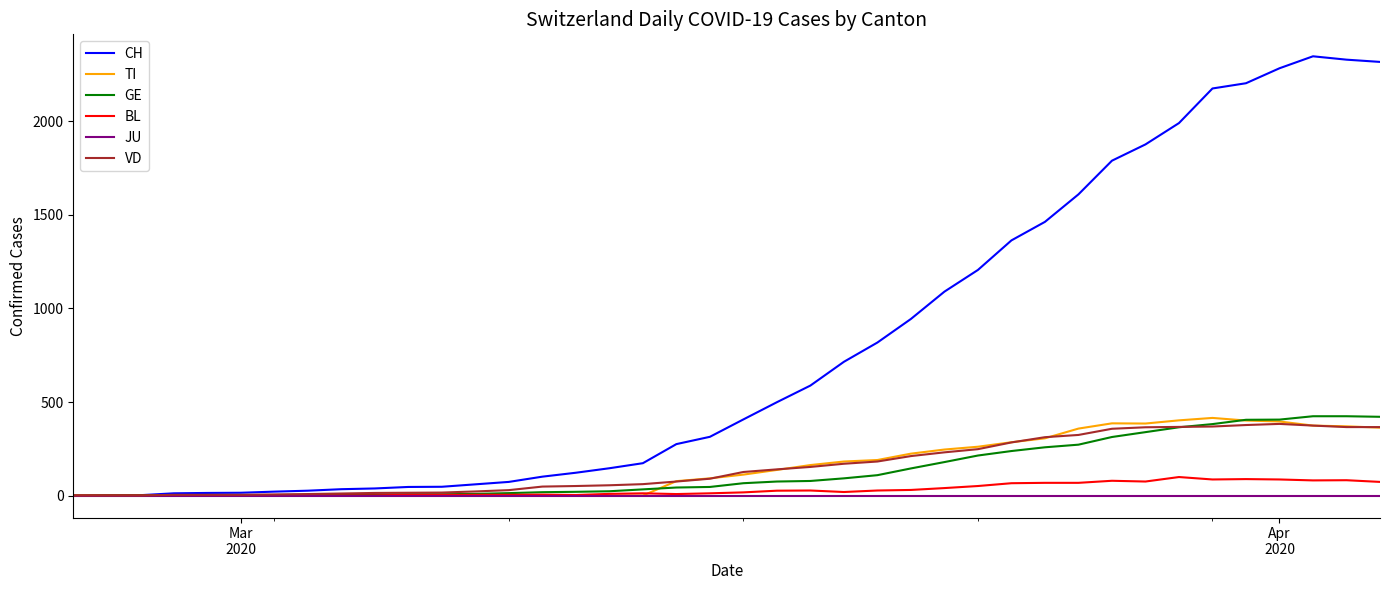

Which series has the largest total across all categories?

CH